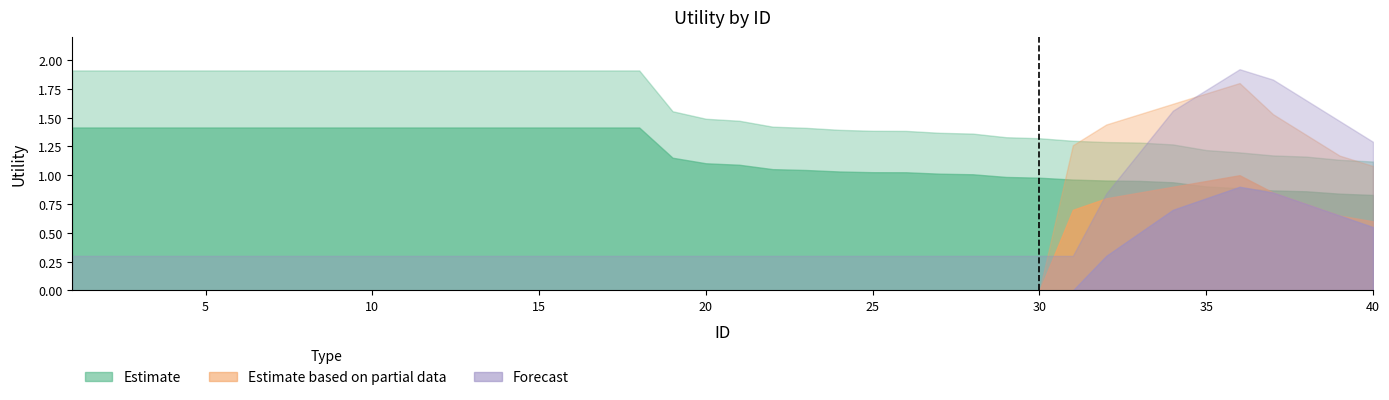

Count the number of categories in the chart.

40